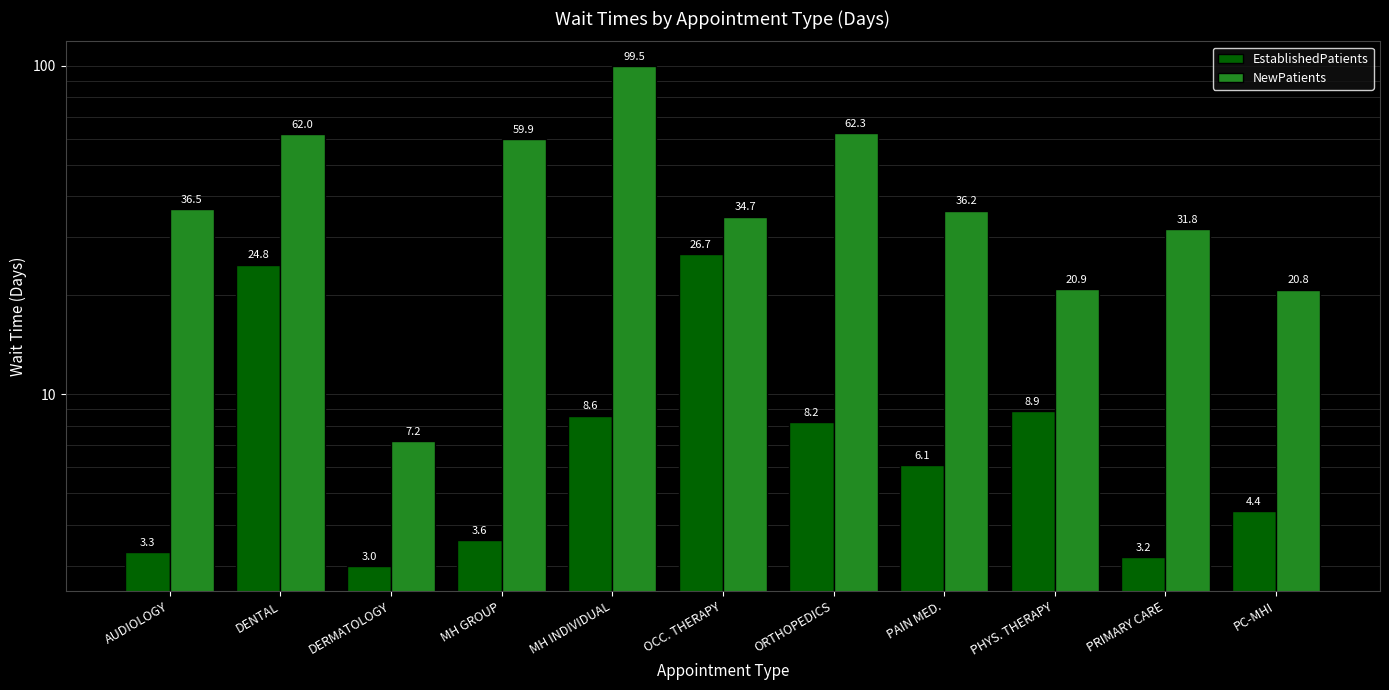

What is the lowest value of the EstablishedPatients series?

3.0